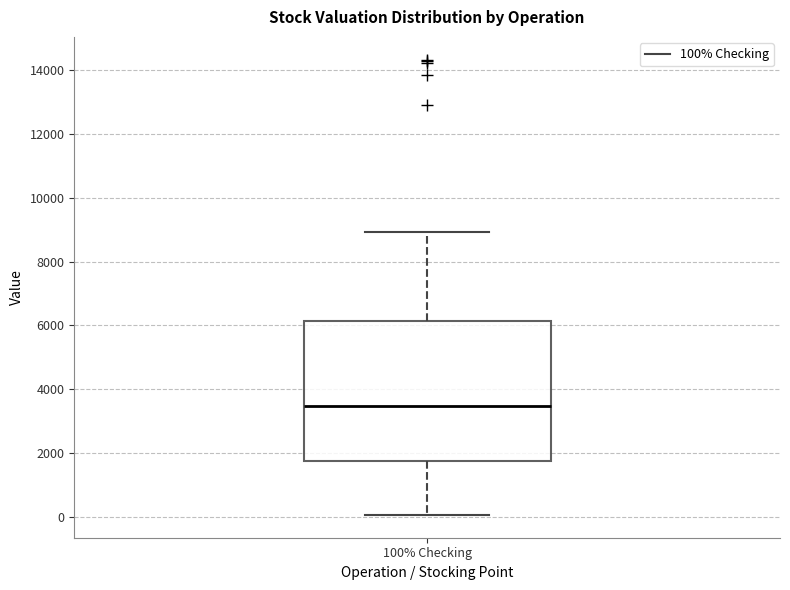

Transcribe this box plot: give where the median line is, the range the box spans, and where the two whiskers end, as read against the y-axis. The values are not printed on the chart, so give them approximately, as read against the axis.

median 3400, box 1800 to 6200, whiskers 0 to 9000